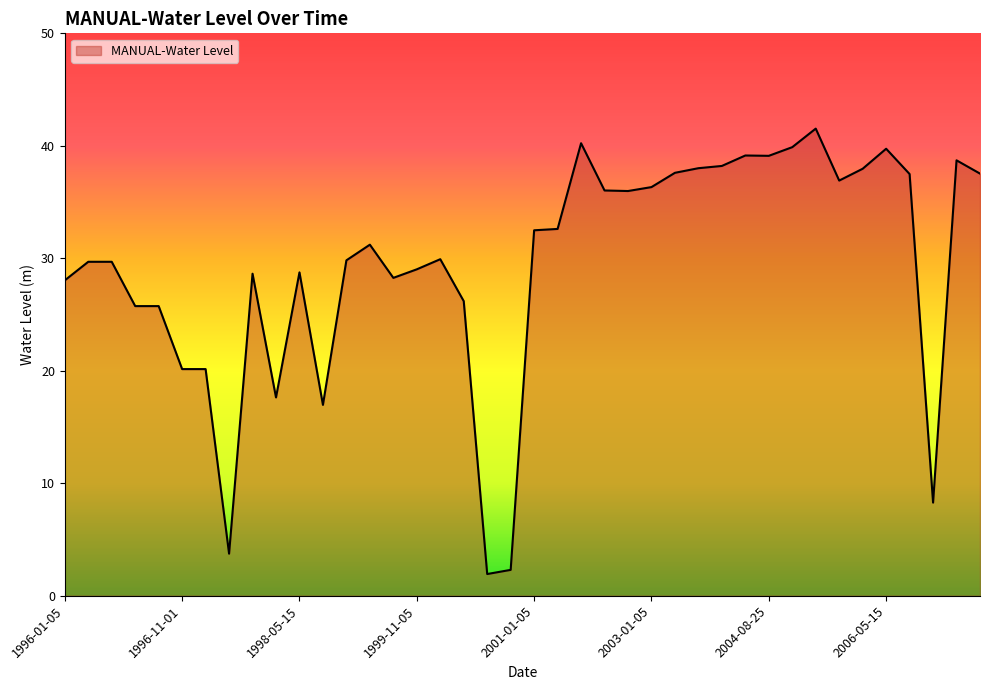

What is the difference between the maximum and minimum values?

39.6